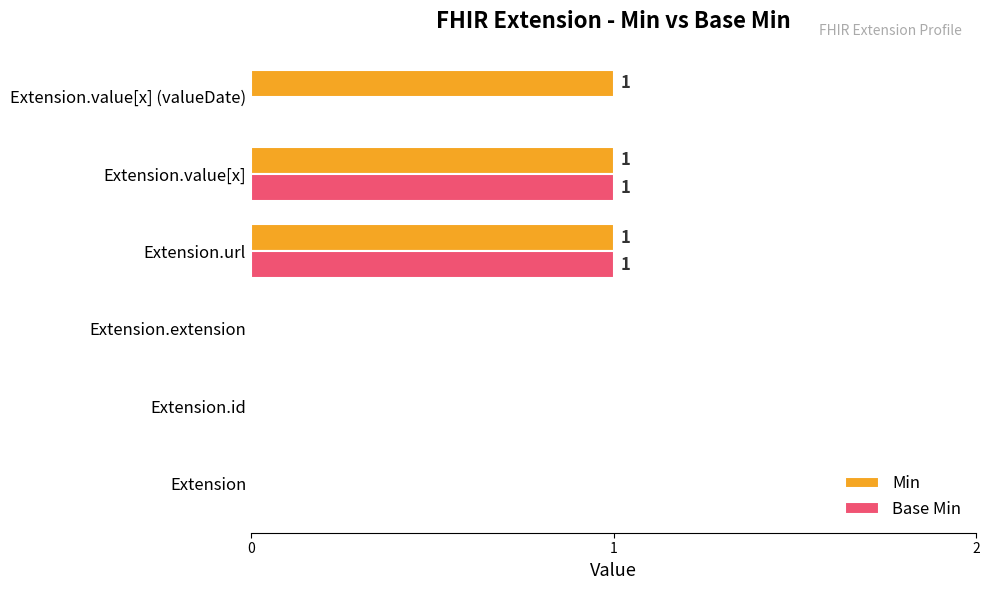

The value of Min at Extension.value[x] (valueDate) is 1. True or false?

True